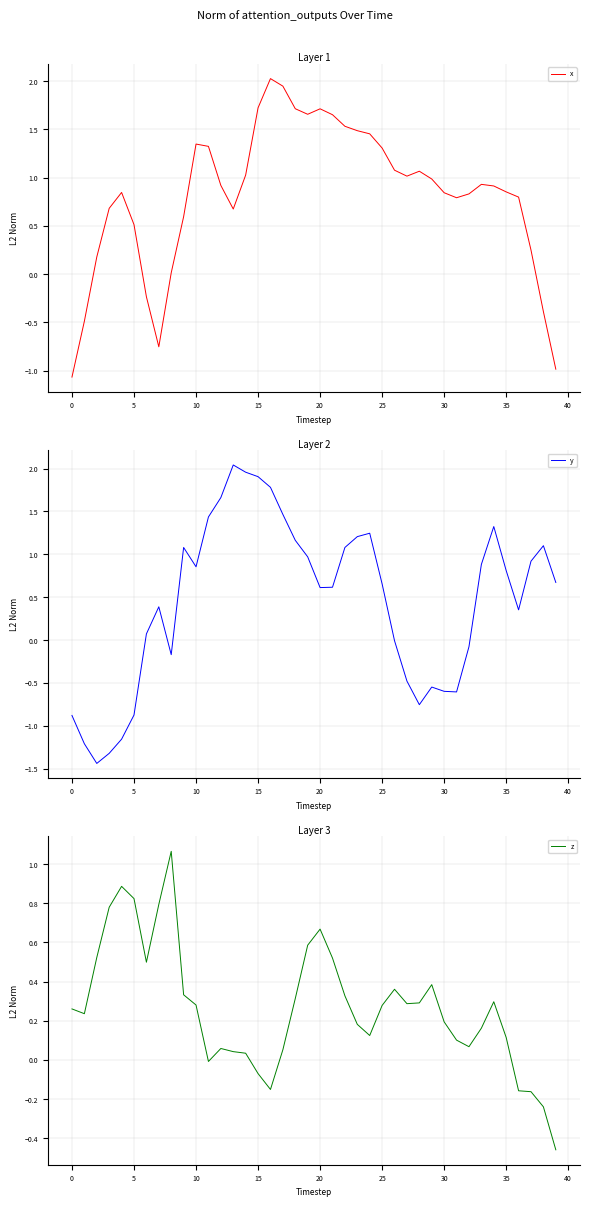

The value of x at 24 is 1.5. True or false?

True